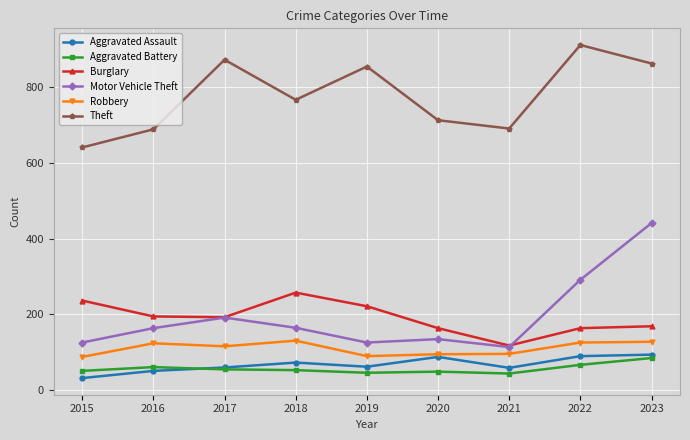

How many lines are shown in the chart?

6